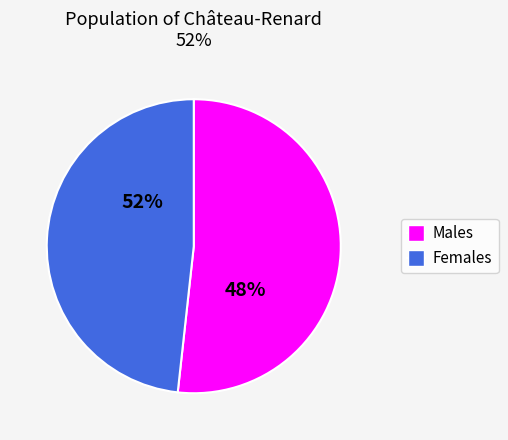

To the nearest percent, what is the average slice percentage?

50%